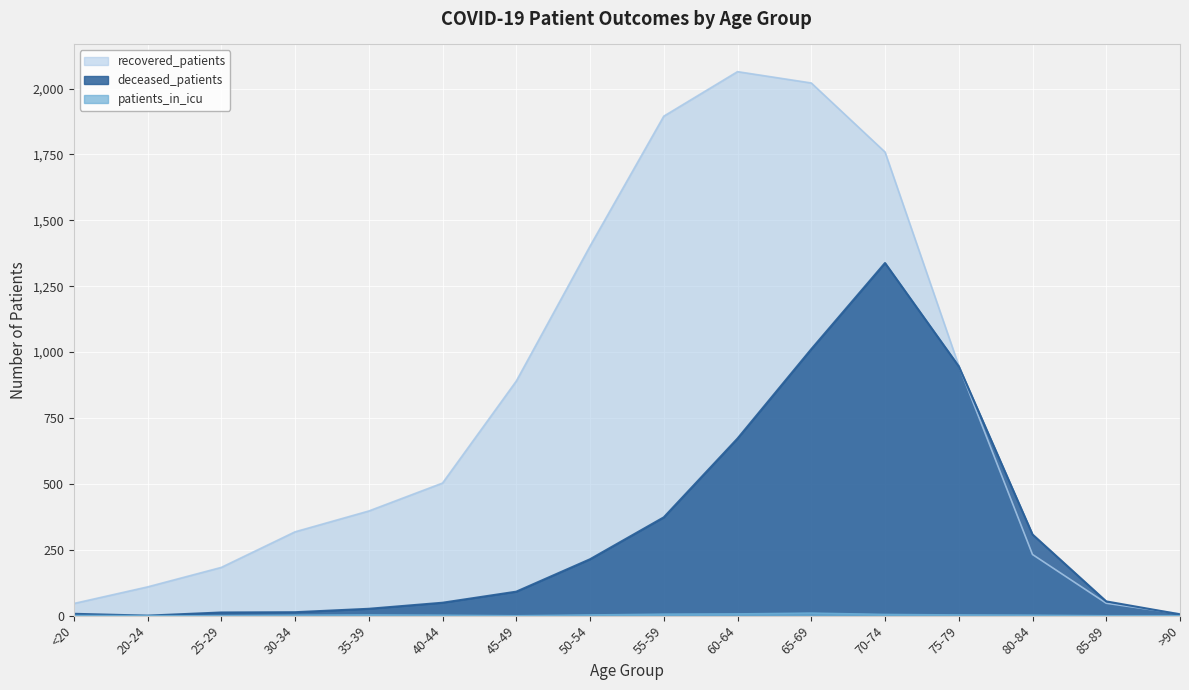

Reading right to left, list all the values displayed in this chart.

recovered_patients: 7	47	232	948	1759	2021	2064	1895	1402	890	503	397	318	183	109	46
deceased_patients: 5	54	308	946	1338	1011	672	373	214	91	49	26	13	12	0	7
patients_in_icu: 0	0	2	3	5	10	7	6	3	0	2	3	2	0	0	1